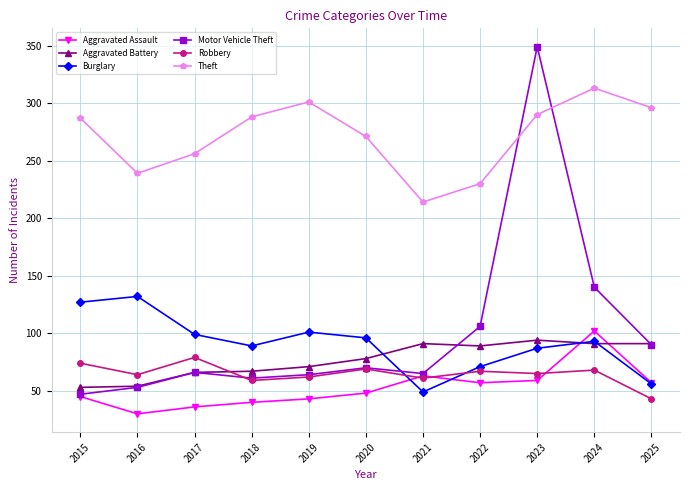

How many interior local peaks does the Motor Vehicle Theft series have?

3